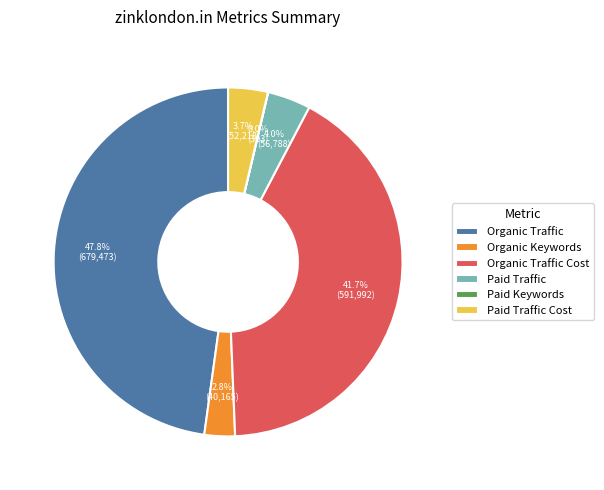

What percentage is NOT represented by Paid Traffic Cost?

96.3%